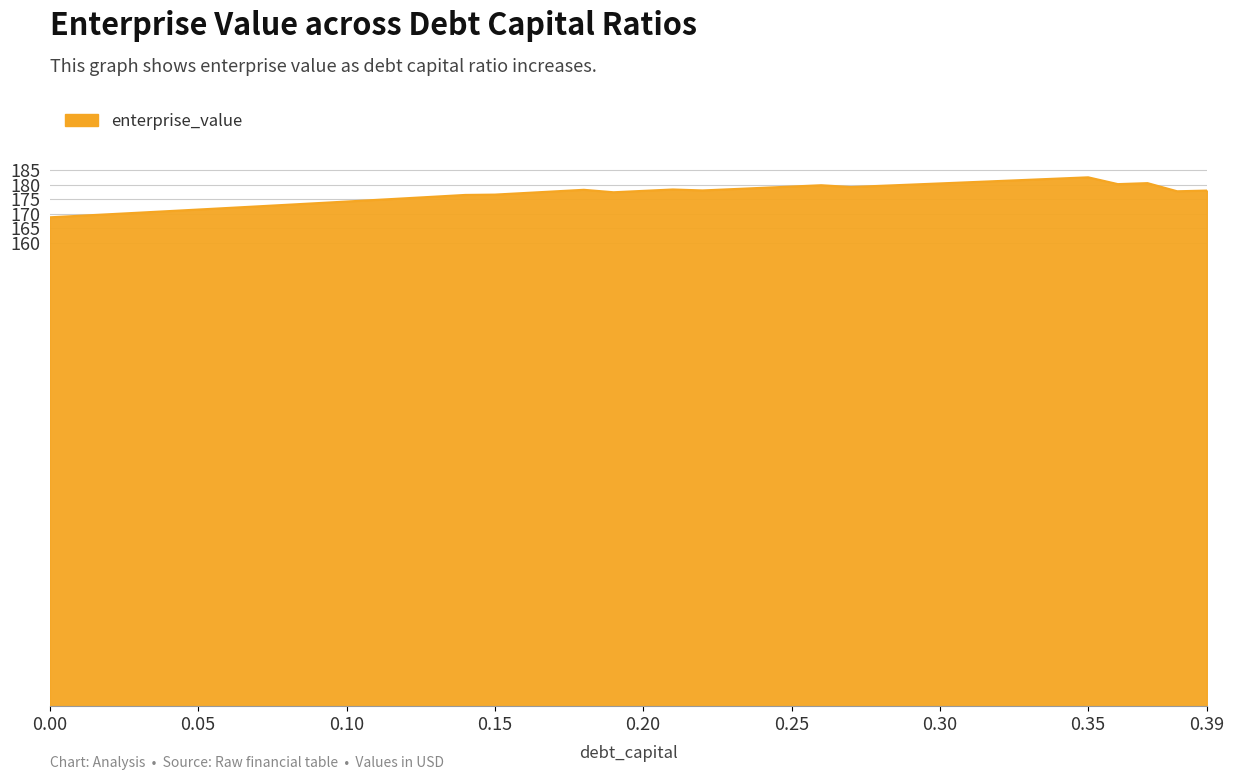

What is the difference between the maximum and minimum values?

13.8